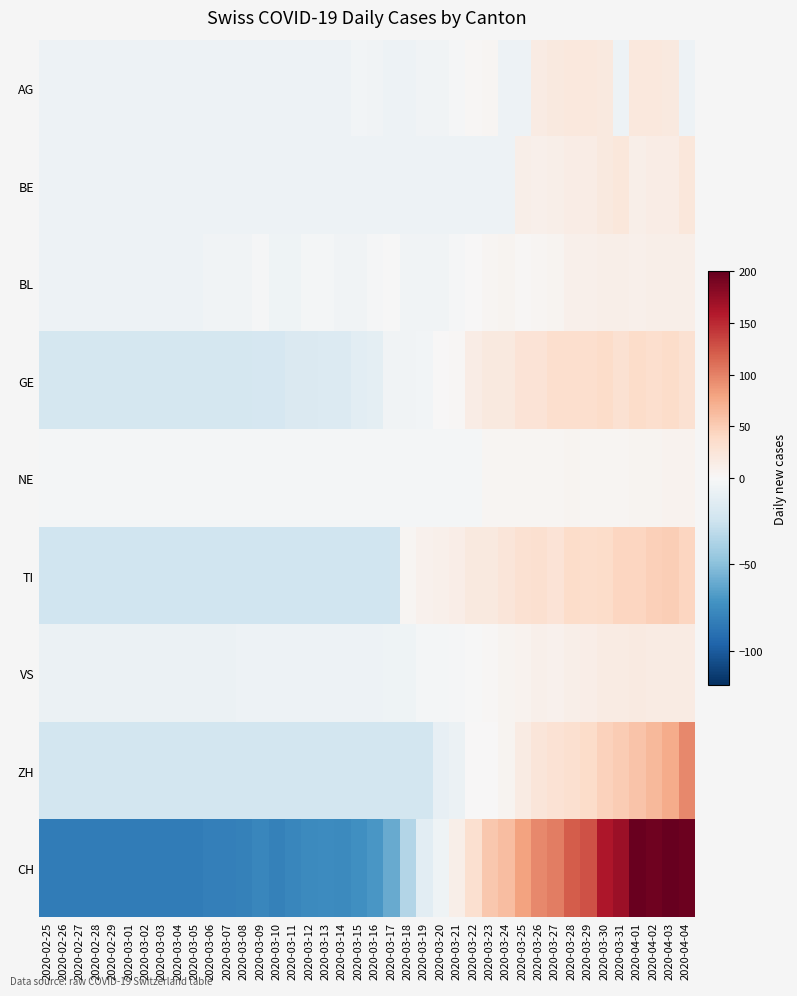

How many categories are shown in the chart?

40